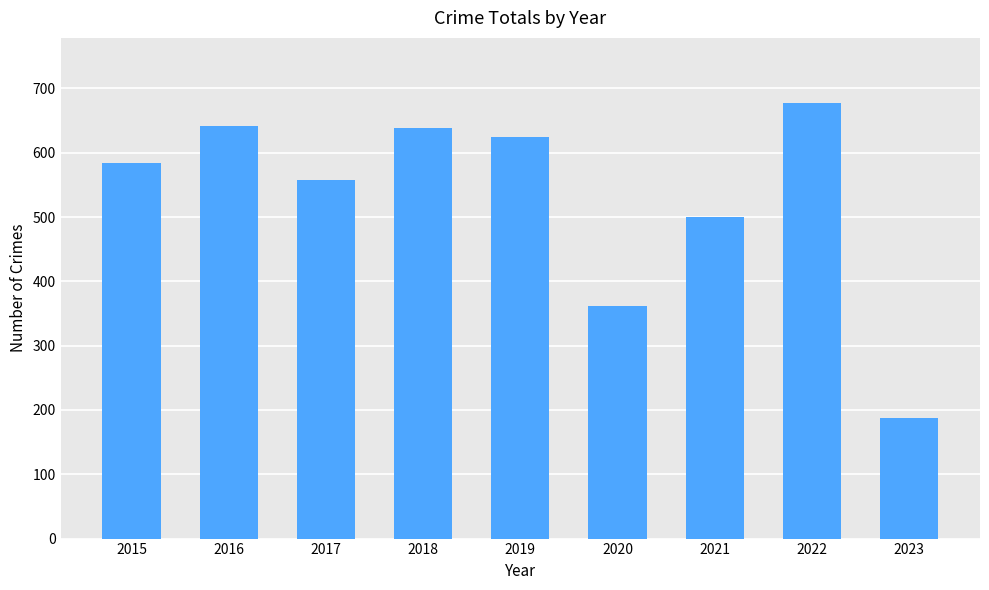

What is the minimum value shown in the chart?

188